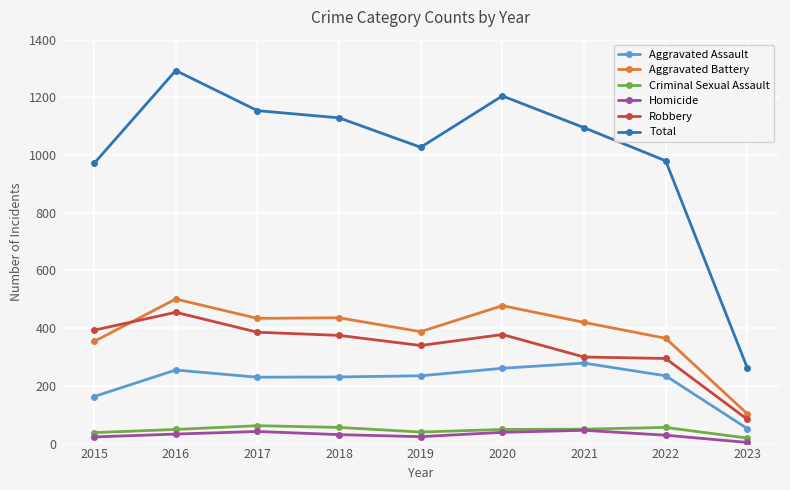

True or false: Homicide and Aggravated Battery cross at least once.

False